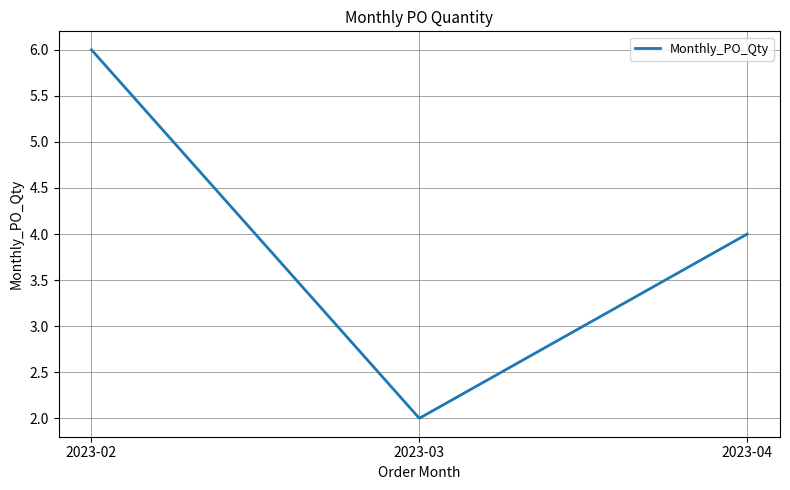

Read the value at 2023-02.

6